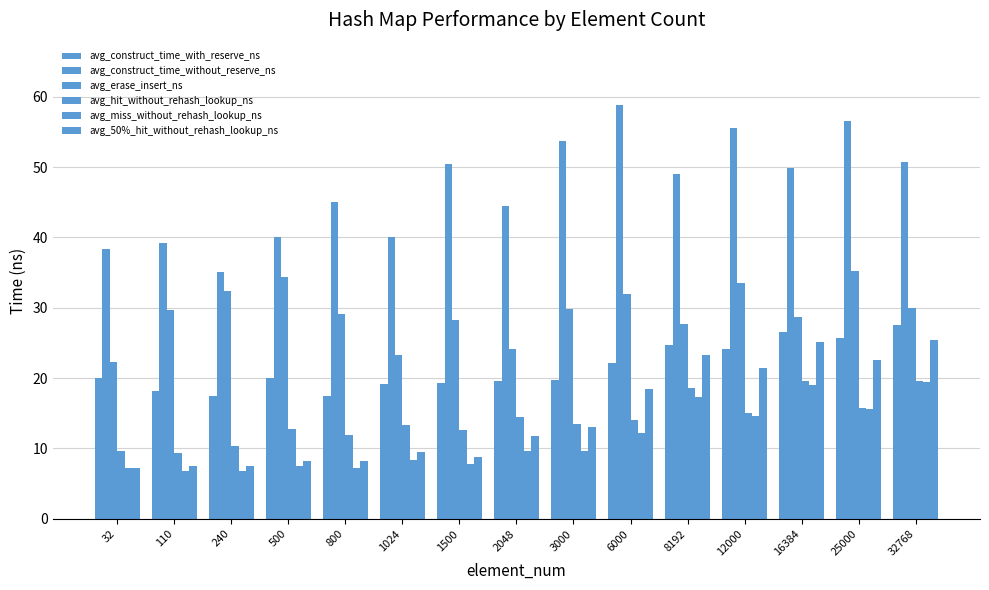

What is the difference between the avg_erase_insert_ns values at 1500 and 2048?

4.1